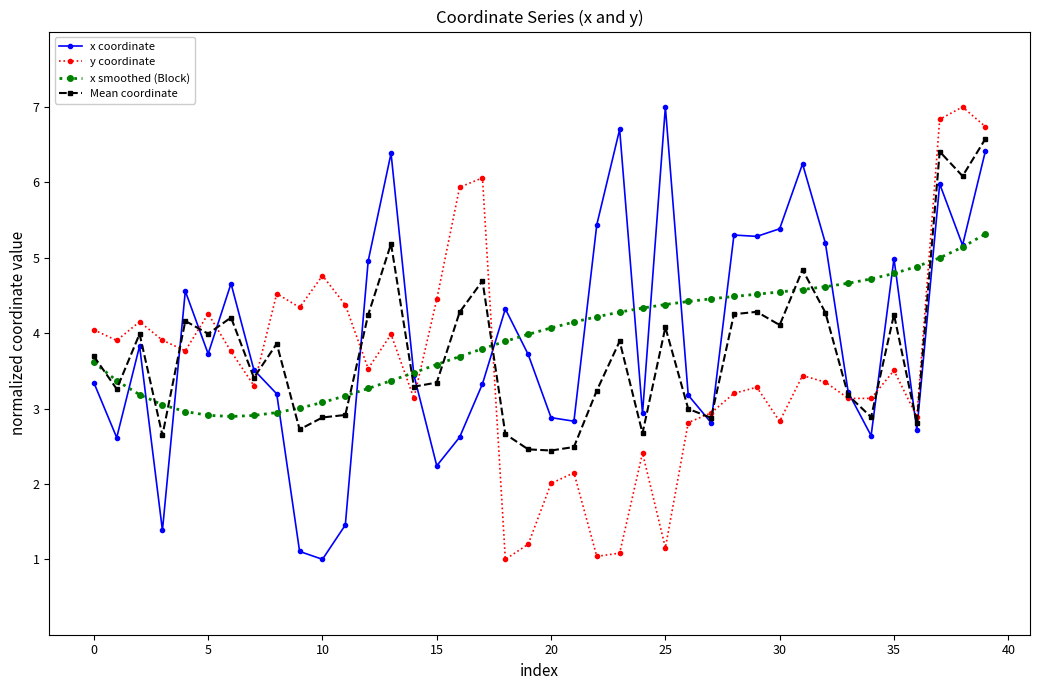

What is the maximum value for y coordinate?

7.0